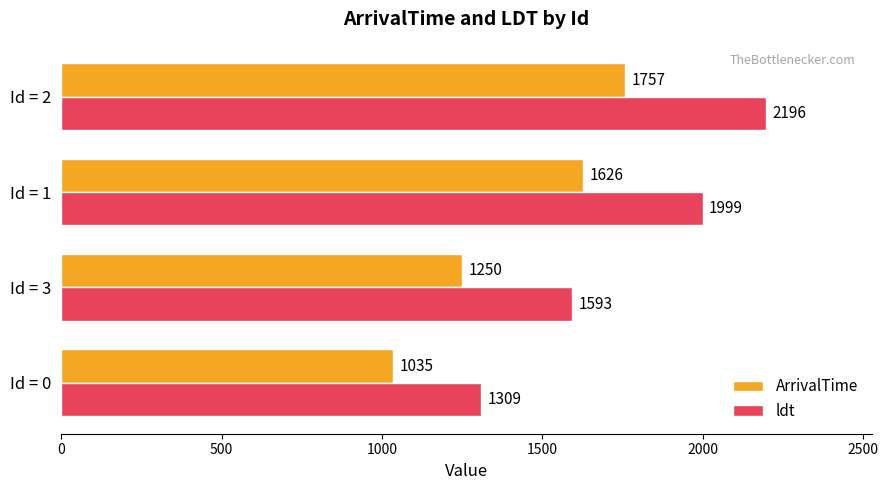

Which series has the widest spread of values?

ldt